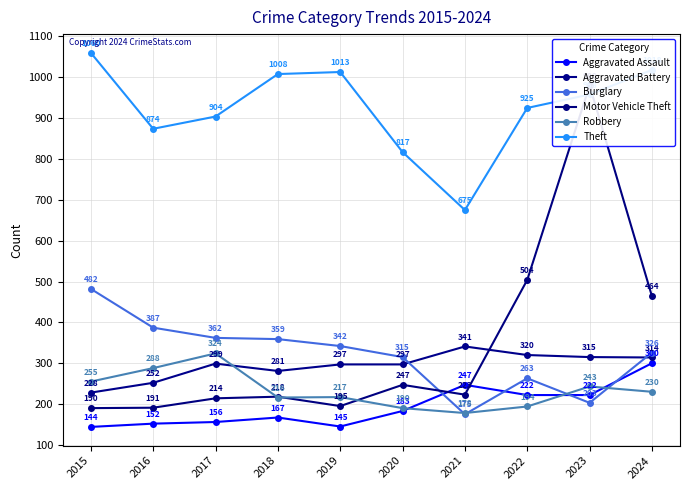

Which series has the widest spread of values?

Motor Vehicle Theft